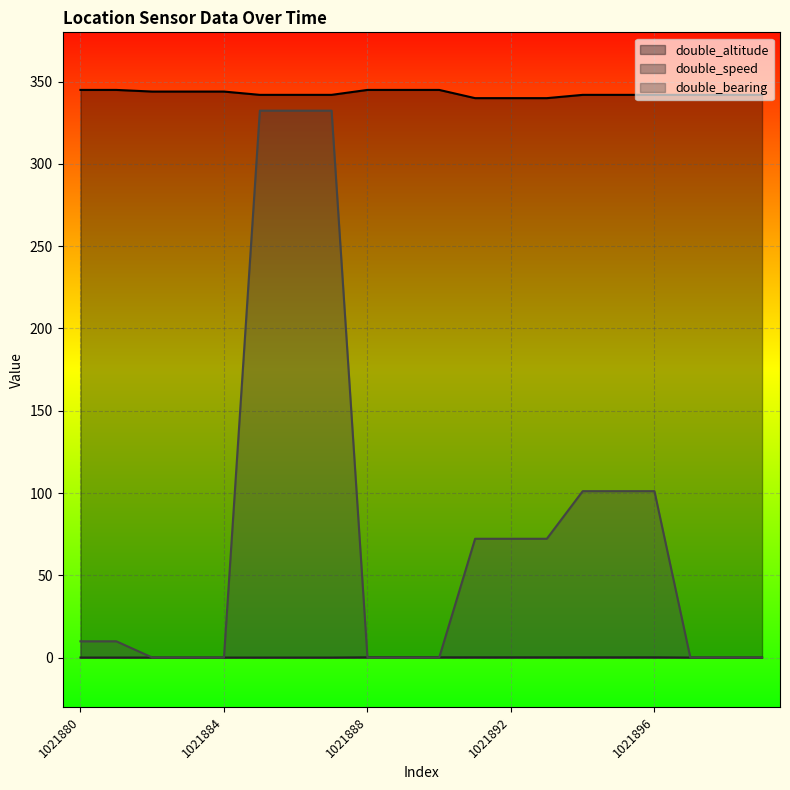

What is the sum of all double_speed values?

1.3